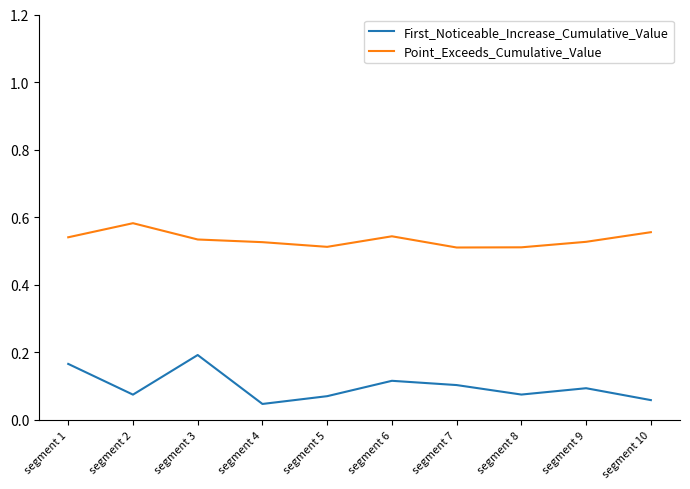

Which series has the widest spread of values?

First_Noticeable_Increase_Cumulative_Value